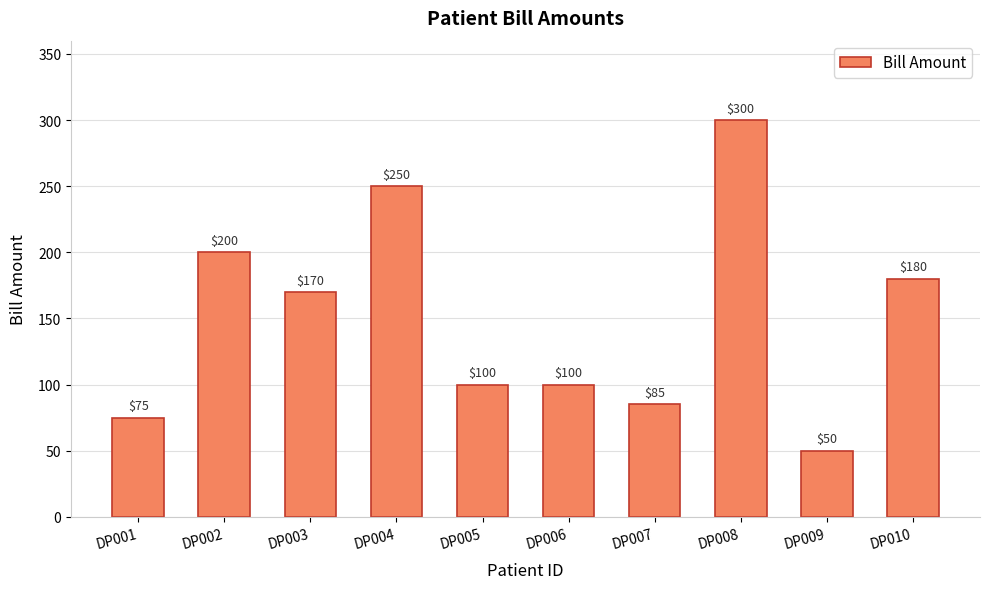

Is it true that the value at DP006 is 163?

False